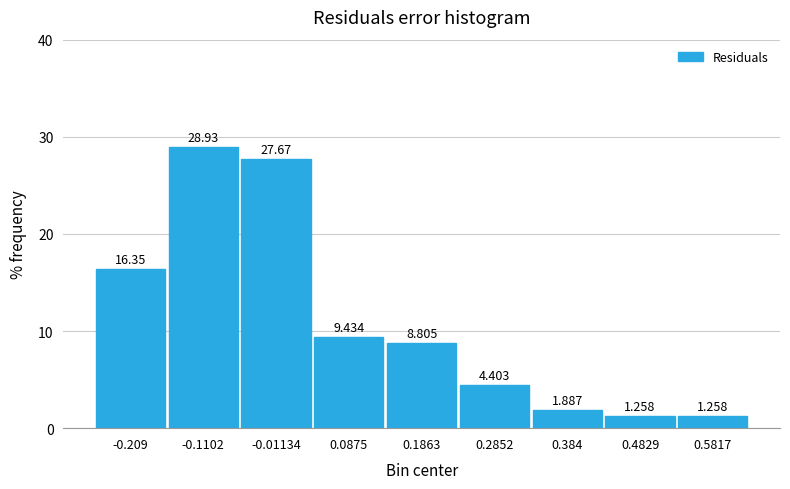

Reading left to right, transcribe this chart: for each bar, give the range it covers on the x-axis and its height. The bar edges are not printed on the chart, so give them approximately, as read against the axis.

-0.26 to -0.16: 16.352
-0.16 to -0.06: 28.931
-0.06 to 0.04: 27.673
0.04 to 0.14: 9.434
0.14 to 0.24: 8.805
0.24 to 0.33: 4.403
0.33 to 0.43: 1.887
0.43 to 0.53: 1.258
0.53 to 0.63: 1.258